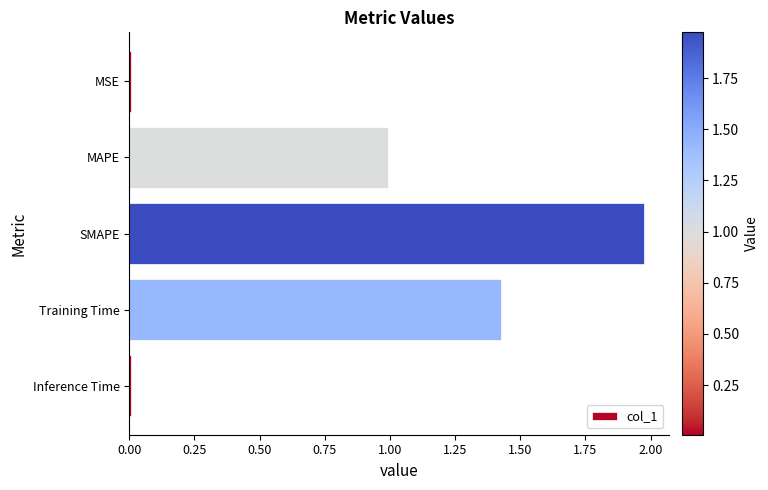

What is the sum of all values?

4.4